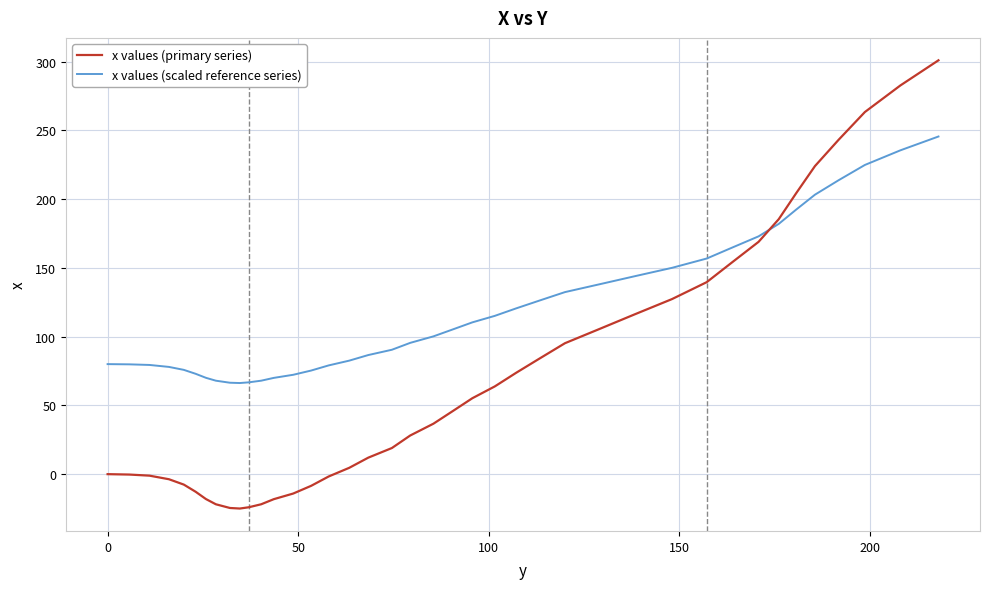

Which series has the widest spread of values?

x values (primary series)